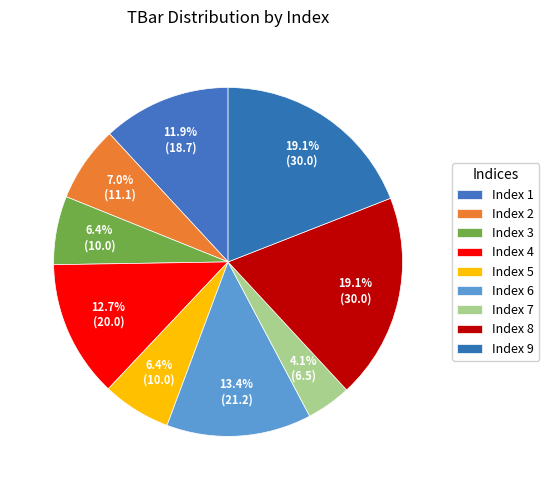

Which slice is the largest?

8